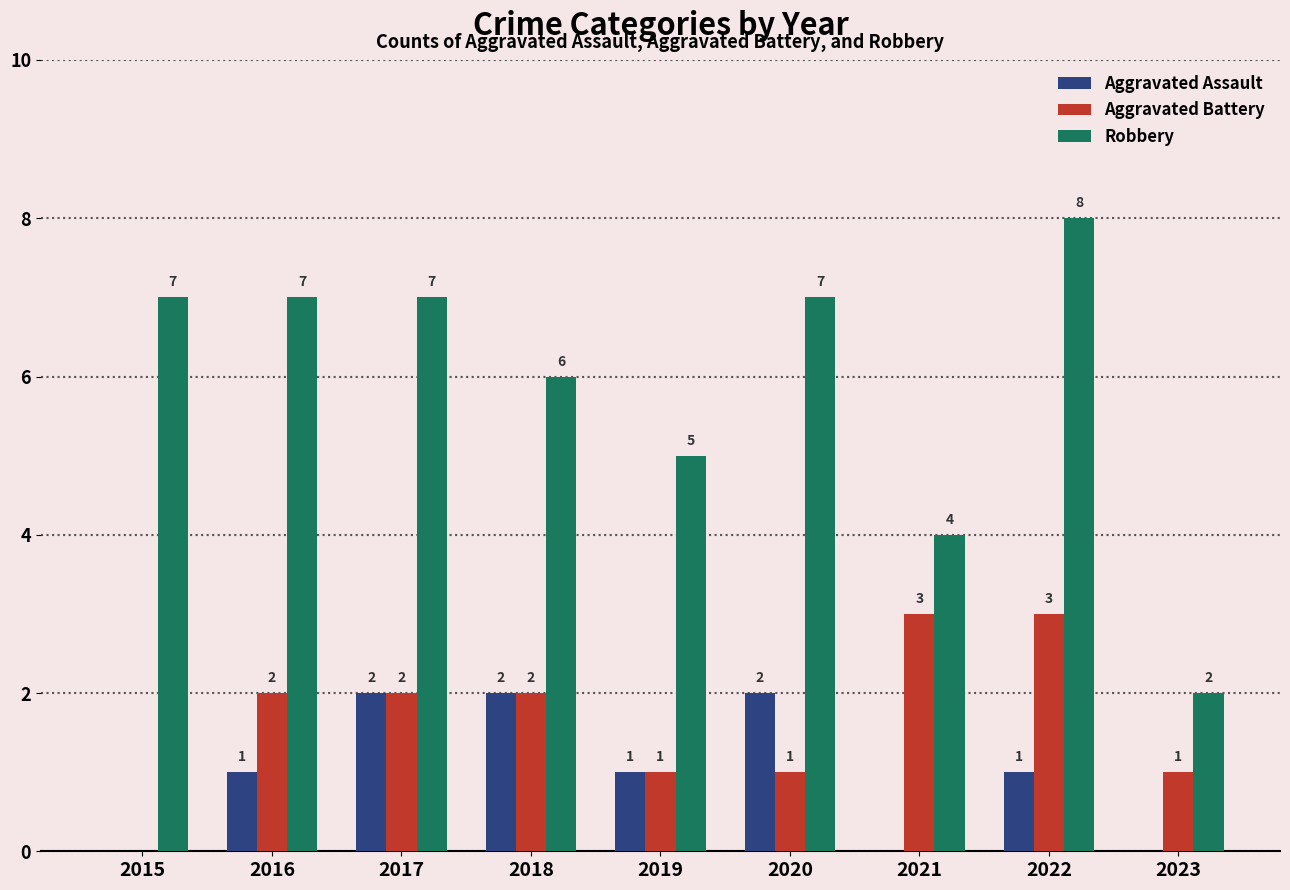

Are the bars horizontal?

No